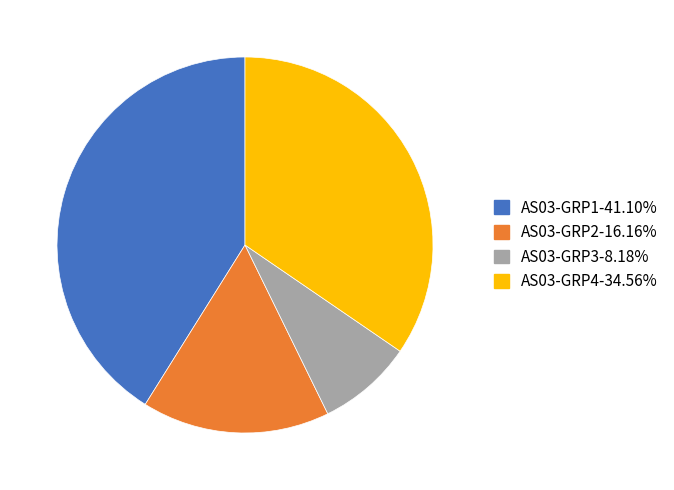

Combined, do AS03-GRP4-34.56% and AS03-GRP3-8.18% account for over 50%?

No